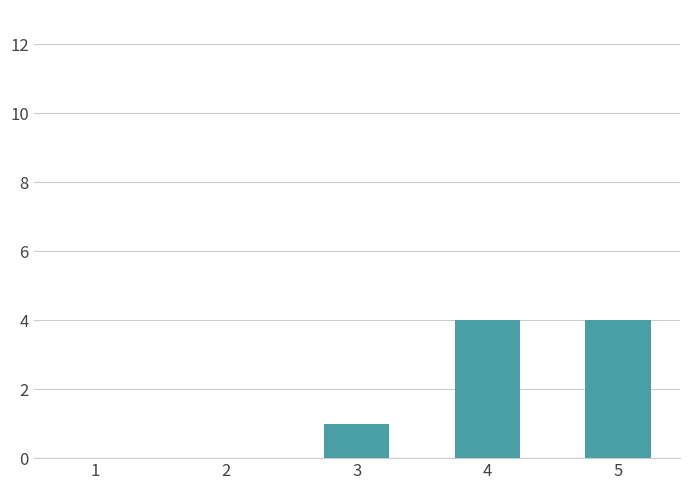

What is the change in value from 3 to 5?

+3